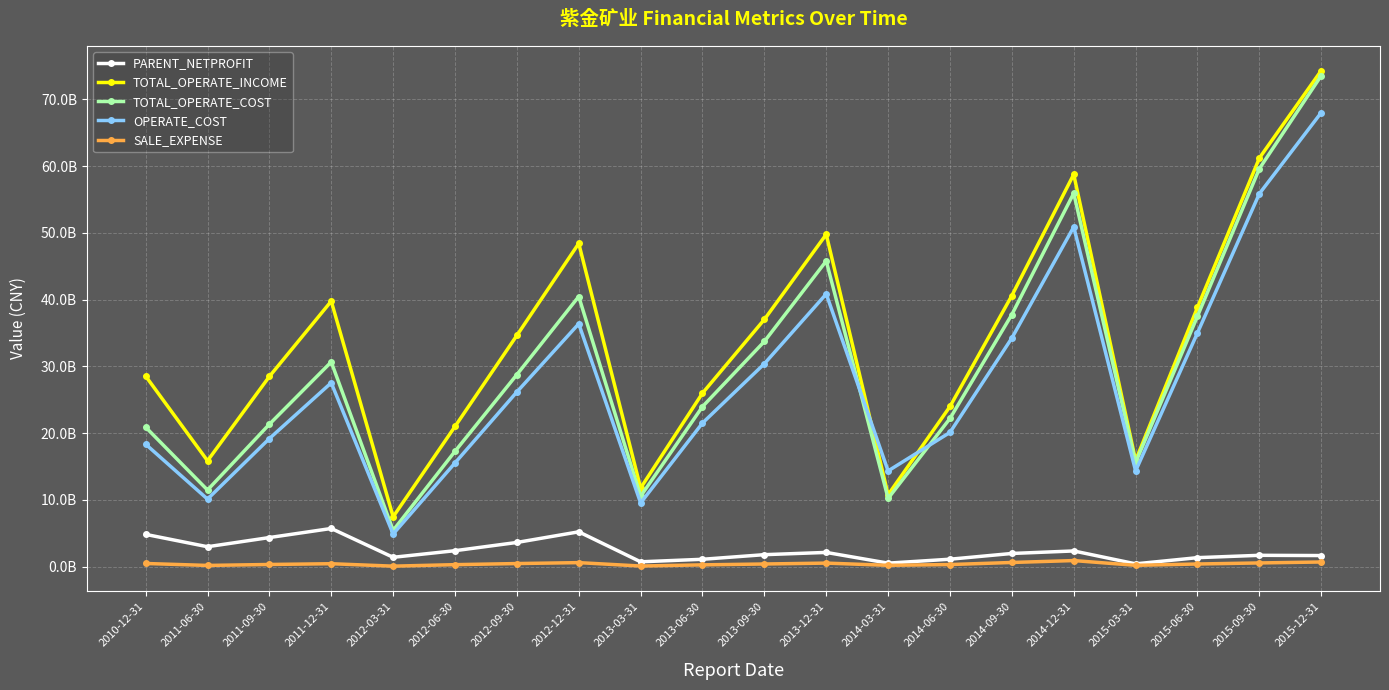

Which series has the widest spread of values?

TOTAL_OPERATE_COST